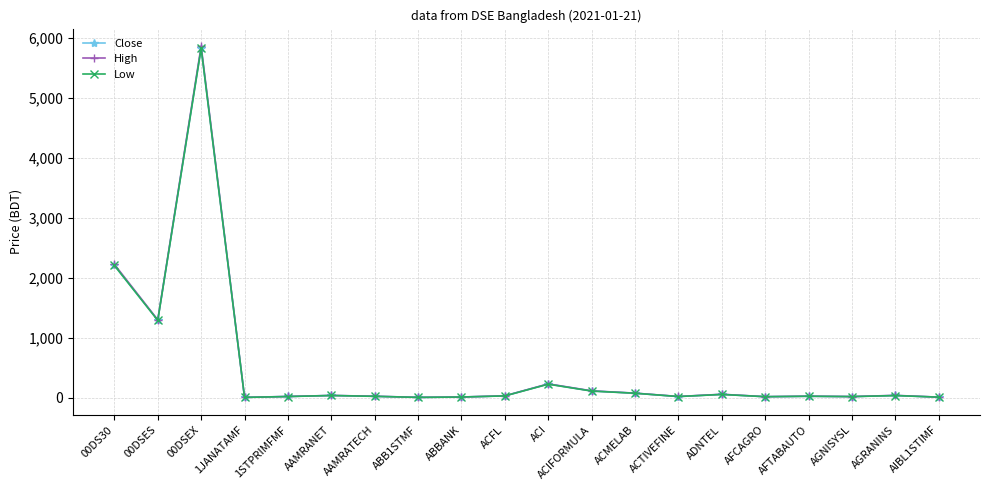

True or false: High and Low cross at least once.

False